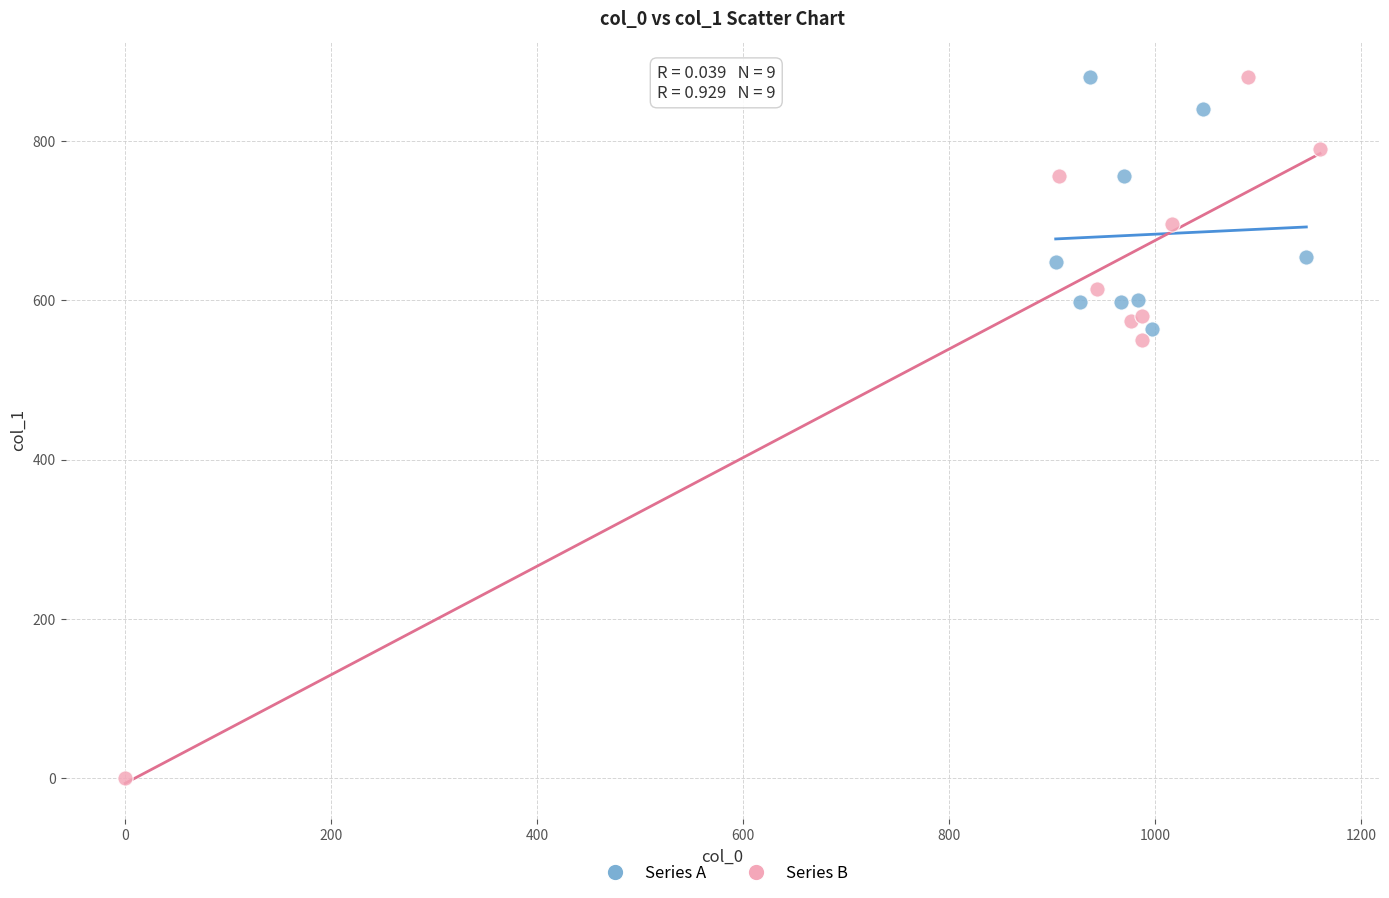

Which series contains the lowest Y value?

Series B